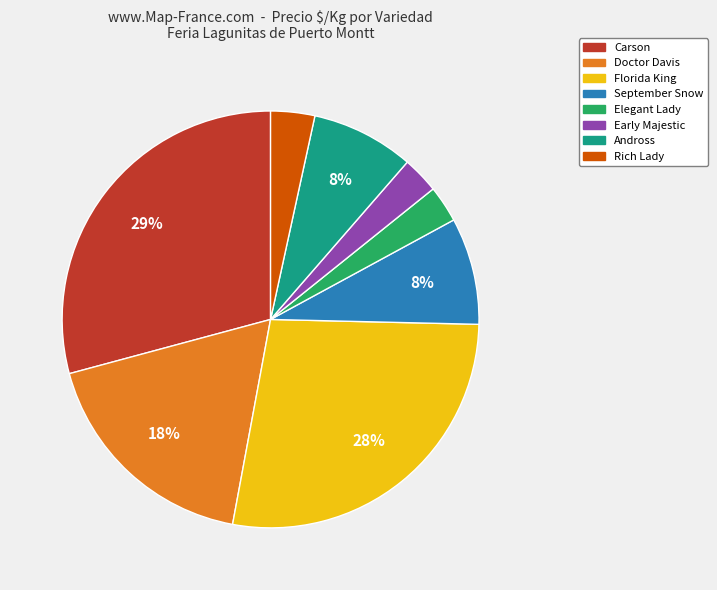

Between Elegant Lady and Andross, which is larger?

Andross